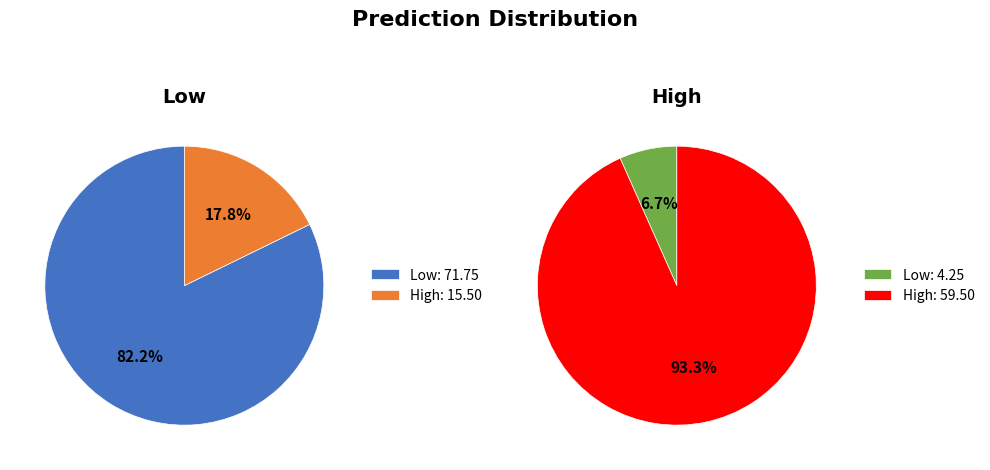

Between High and Low, which is larger?

Low